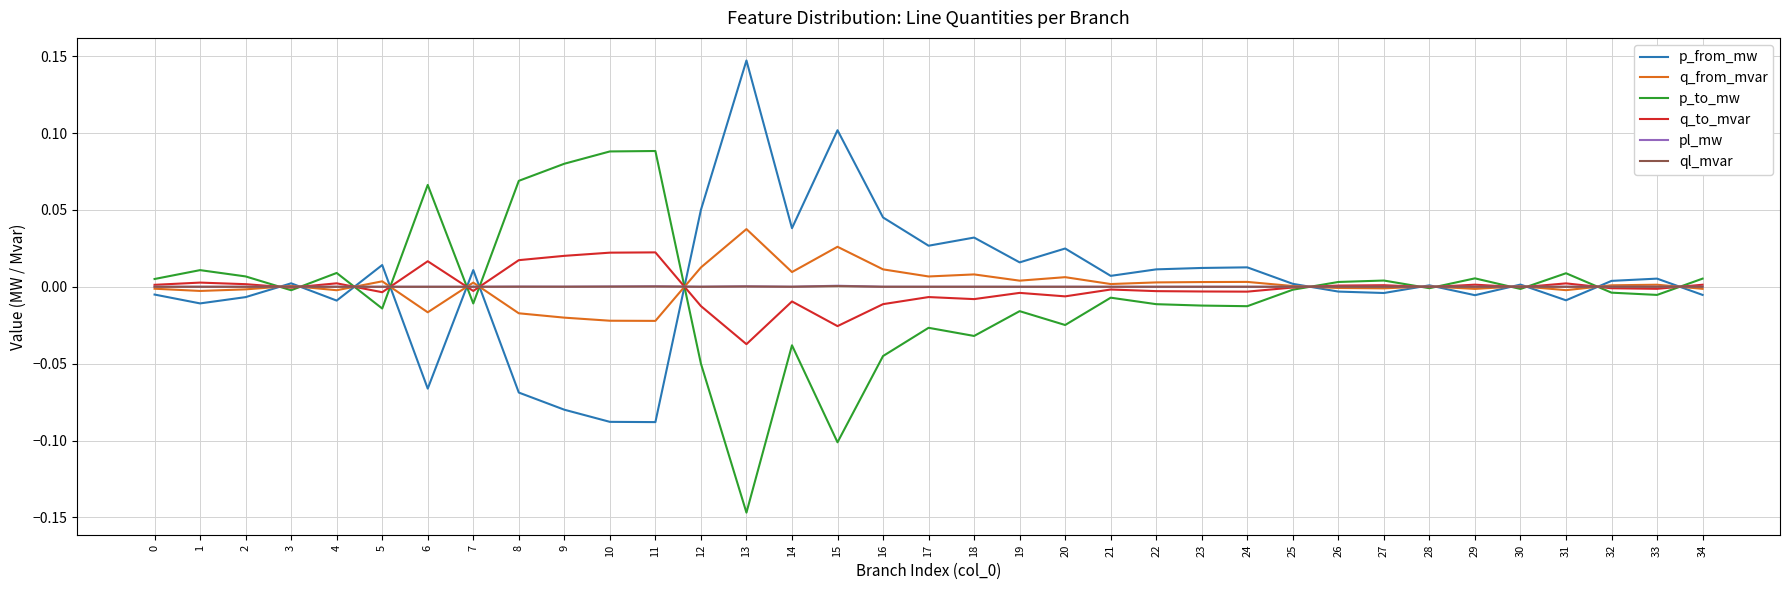

True or false: p_from_mw and pl_mw cross at least once.

True